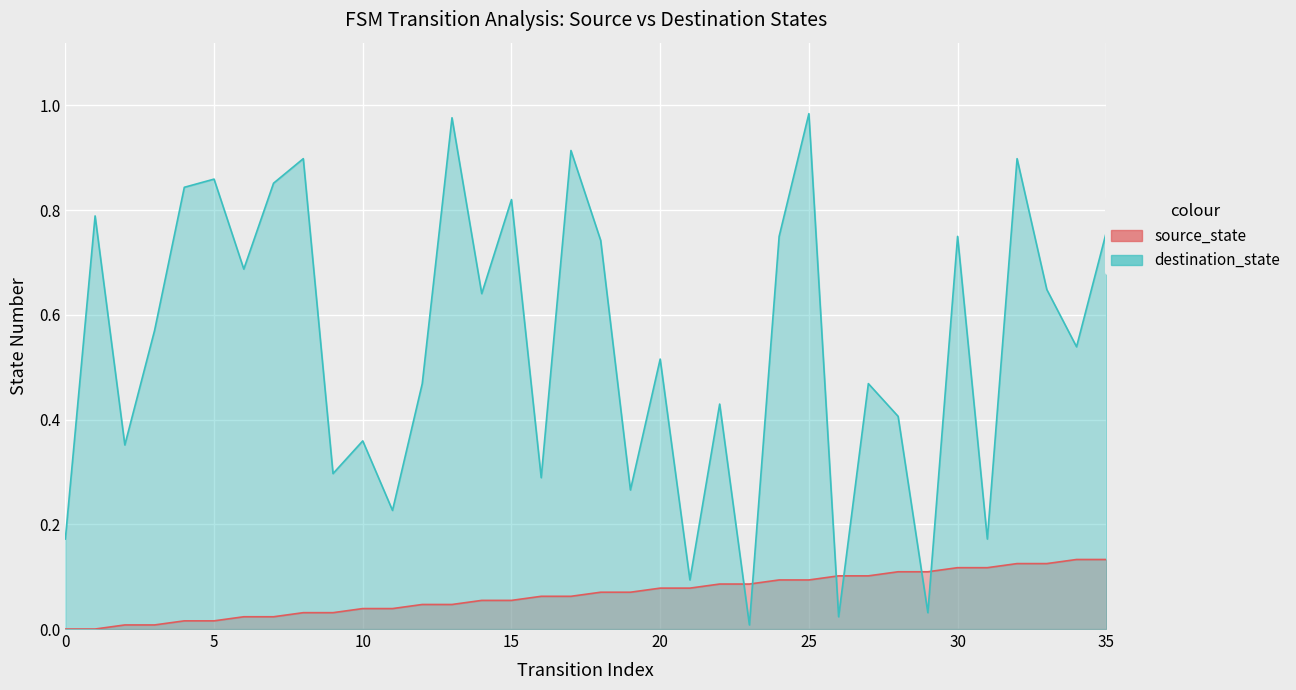

How many times do source_state and destination_state cross each other?

6